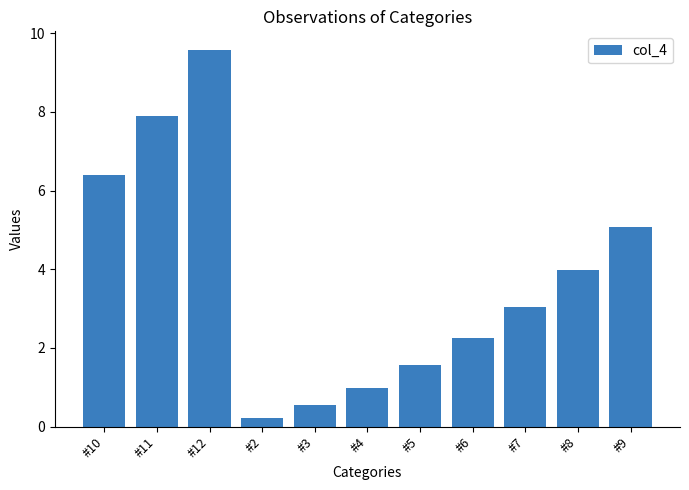

What is the difference between the second highest and minimum values?

7.7